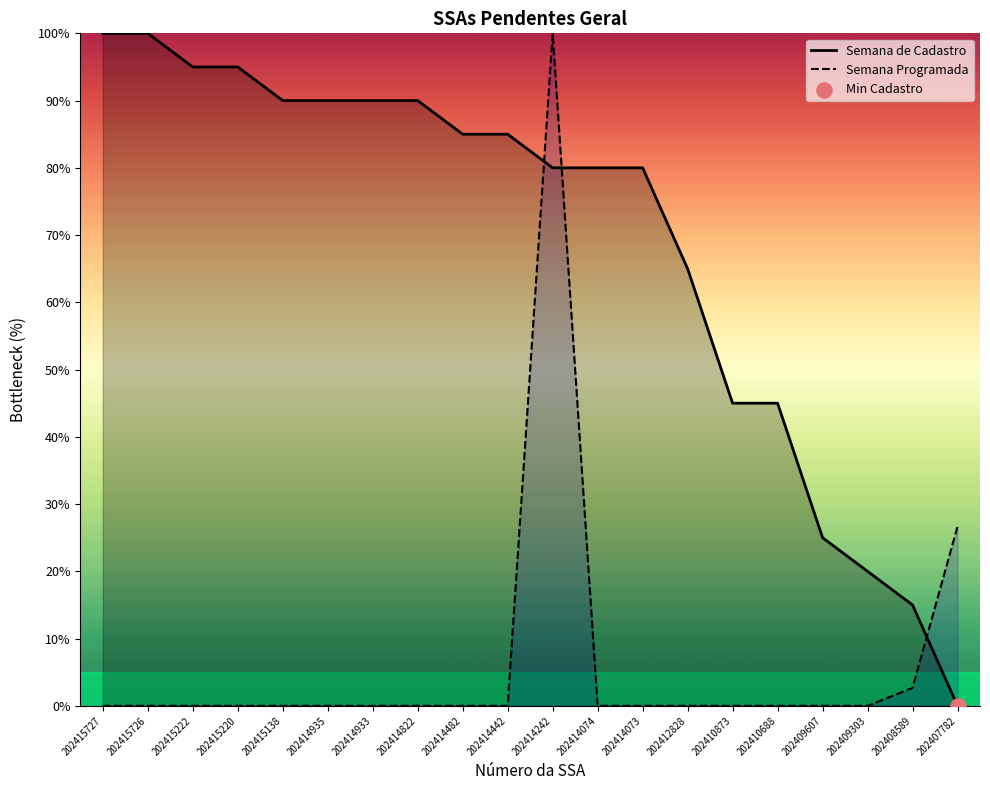

What are all the series names shown in the legend?

Semana de Cadastro, Semana Programada